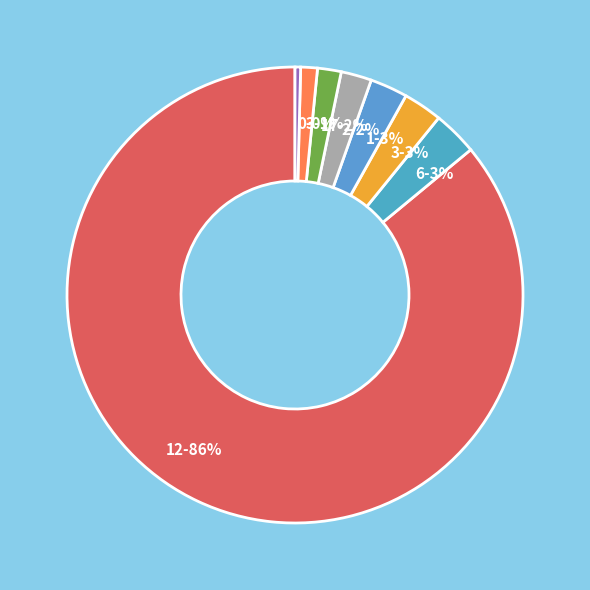

Does any single category account for the majority?

Yes